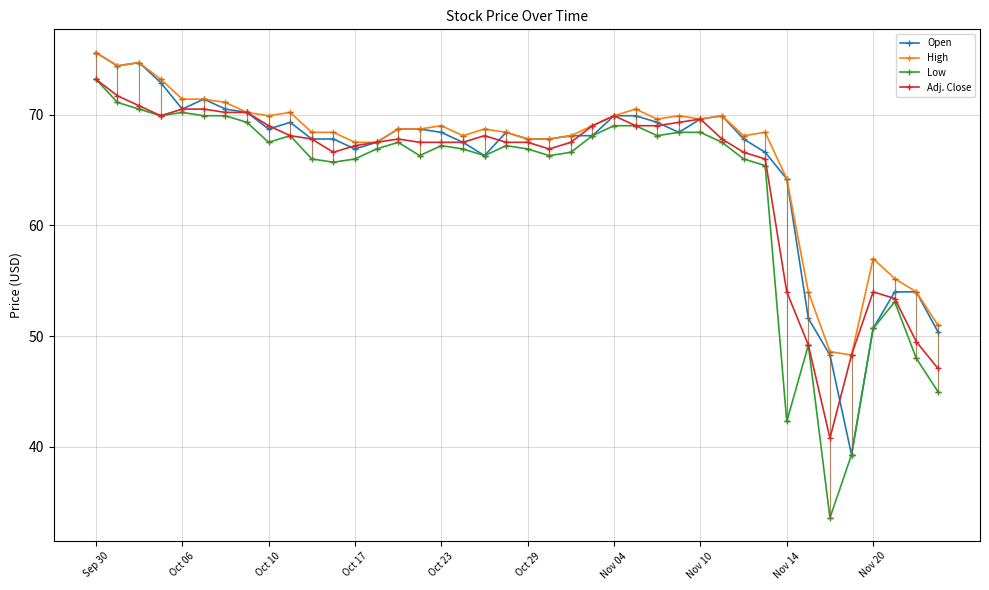

Which series has the largest total across all categories?

High